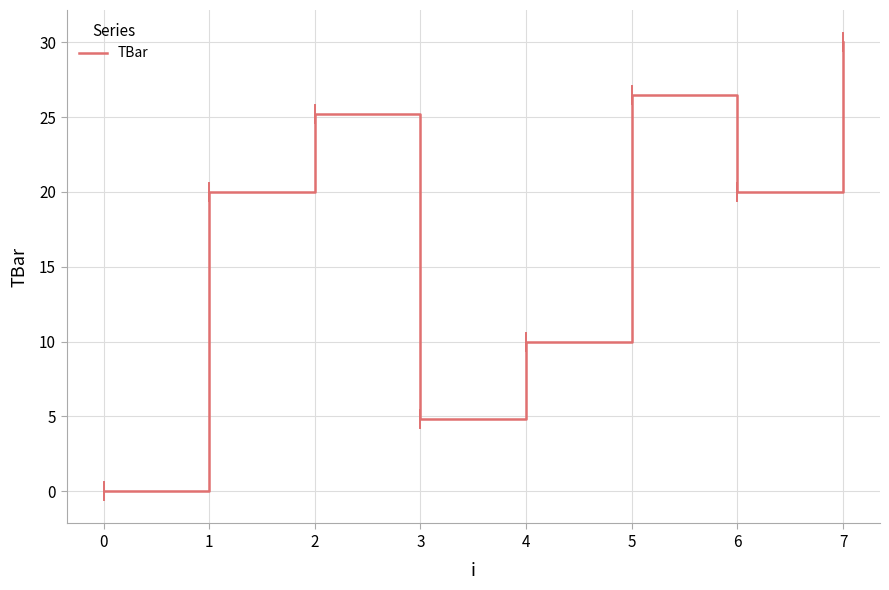

Where is the first local minimum?

3